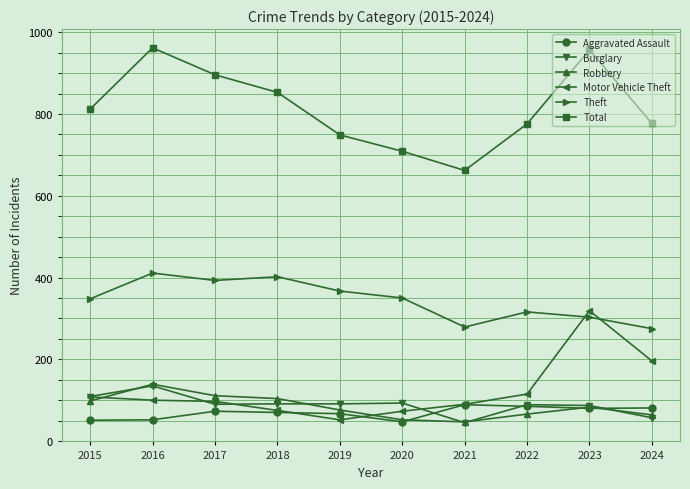

True or false: Burglary has more than 0 points higher than both neighbors.

True